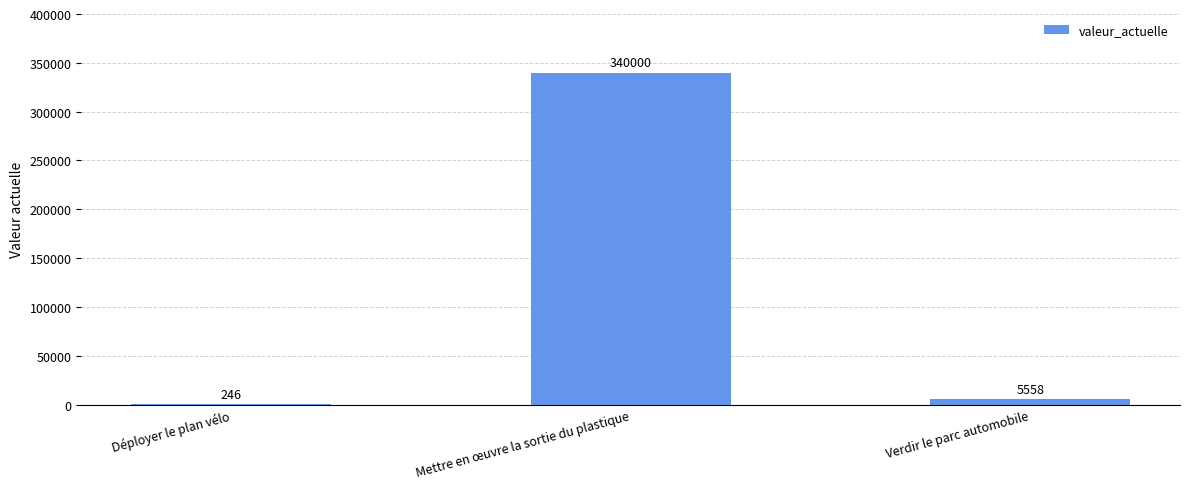

What is the greatest value displayed?

340000